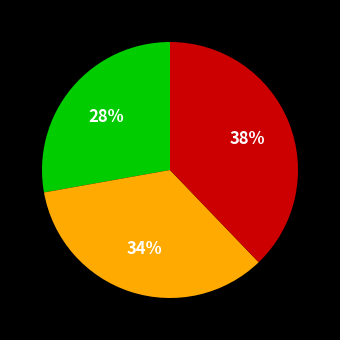

To the nearest percent, what is the average slice percentage?

33%